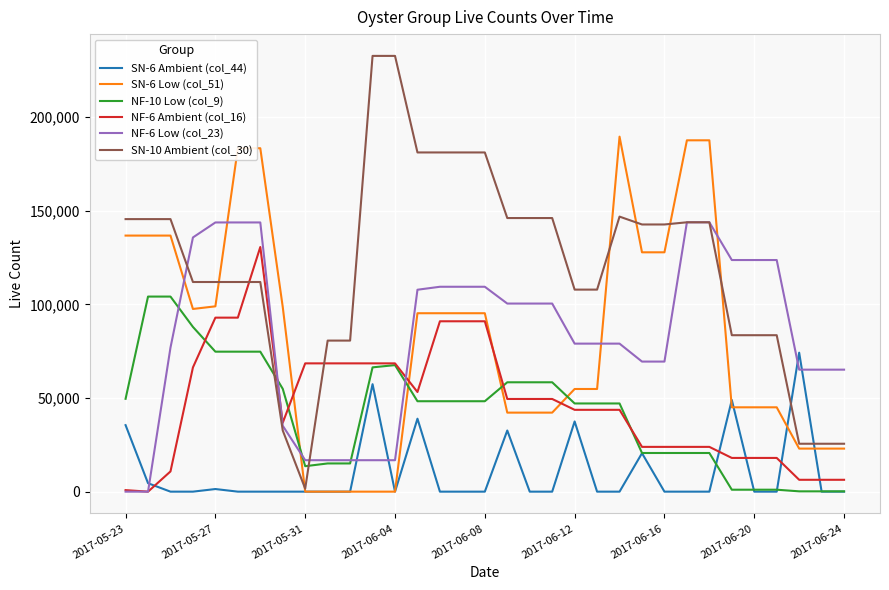

Which series ends up on top after the final intersection of SN-6 Low (col_51) and NF-6 Ambient (col_16)?

SN-6 Low (col_51)